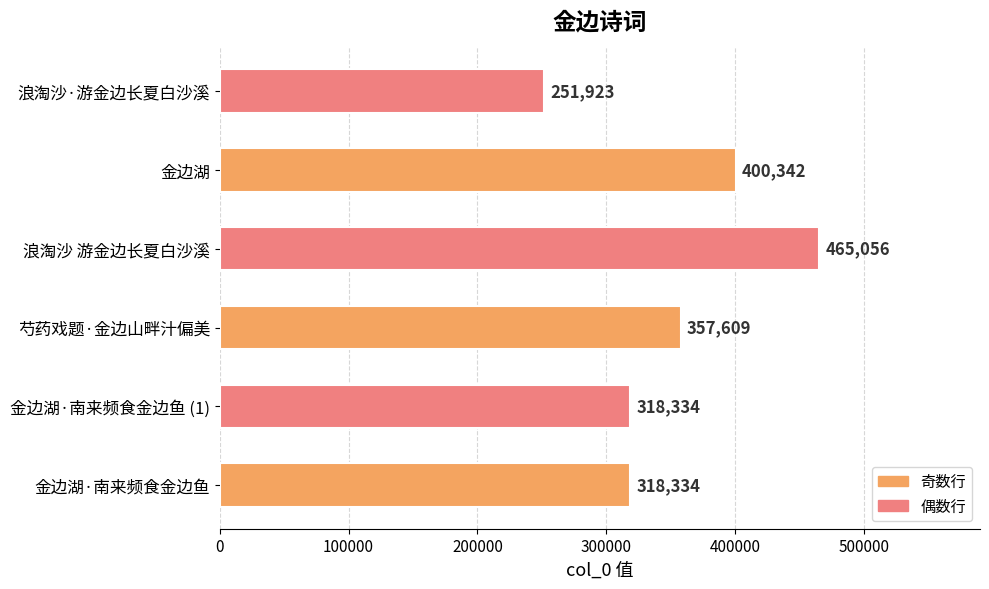

Which has a higher value, 金边湖·南来频食金边鱼 or 浪淘沙·游金边长夏白沙溪?

金边湖·南来频食金边鱼